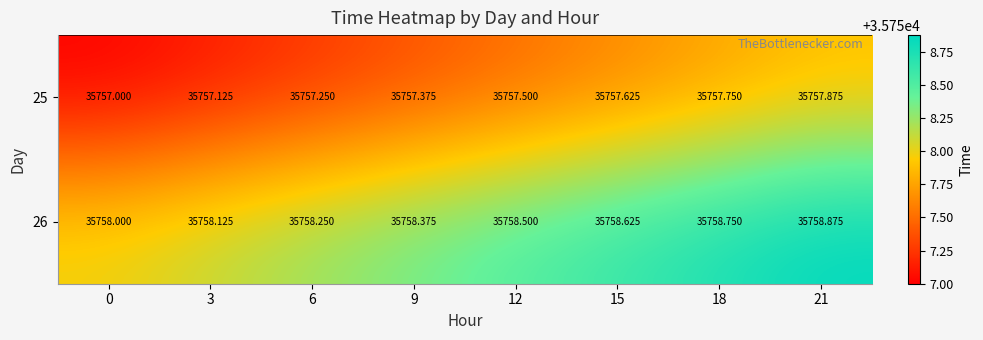

Is the value of 25 at 21 greater than the value of 26 at 15?

No